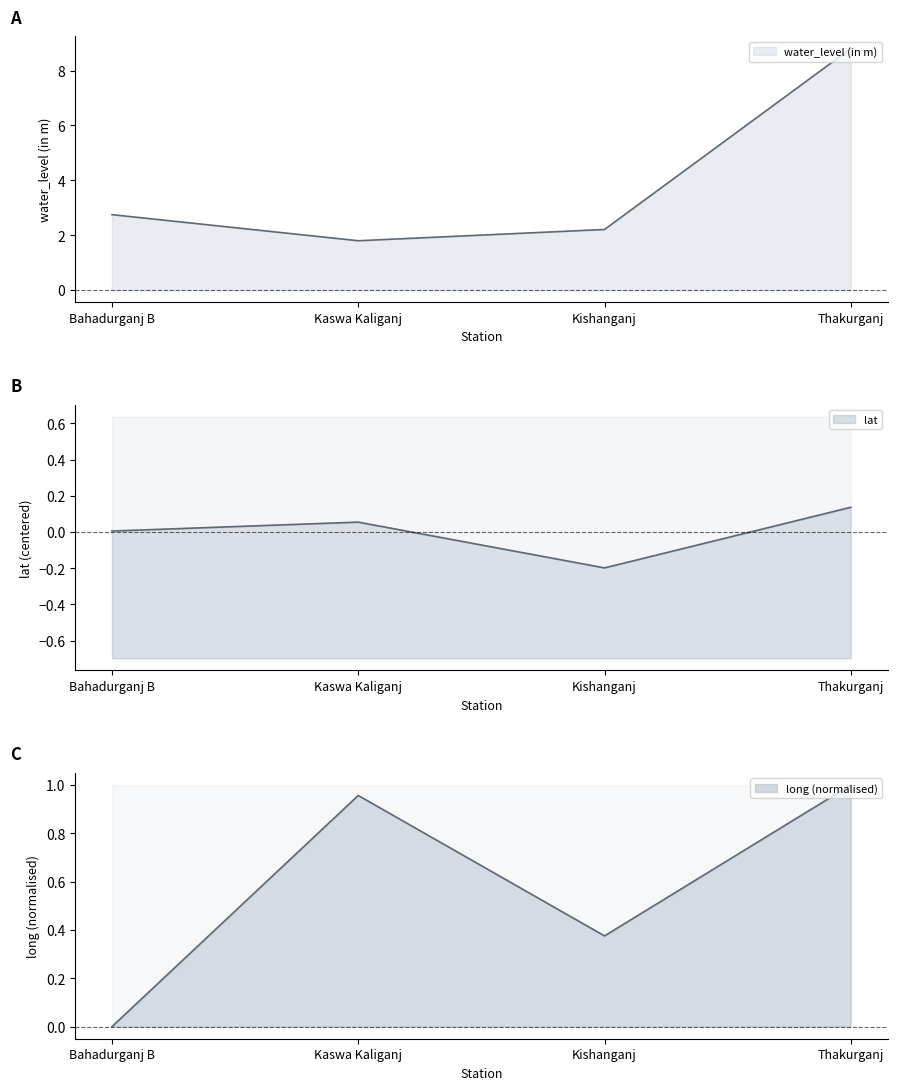

What is the lowest value of the lat series?

-0.2